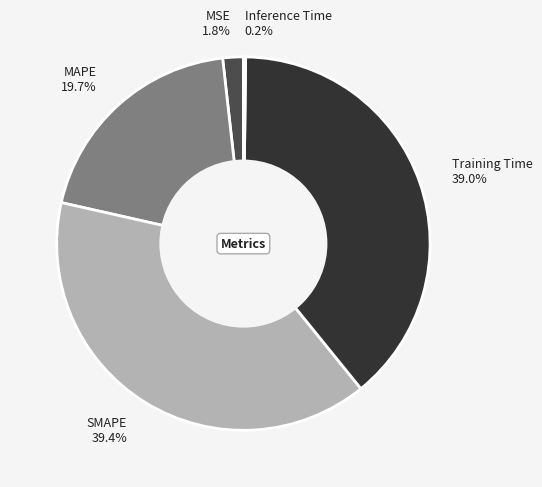

Is there a majority slice in this chart?

No